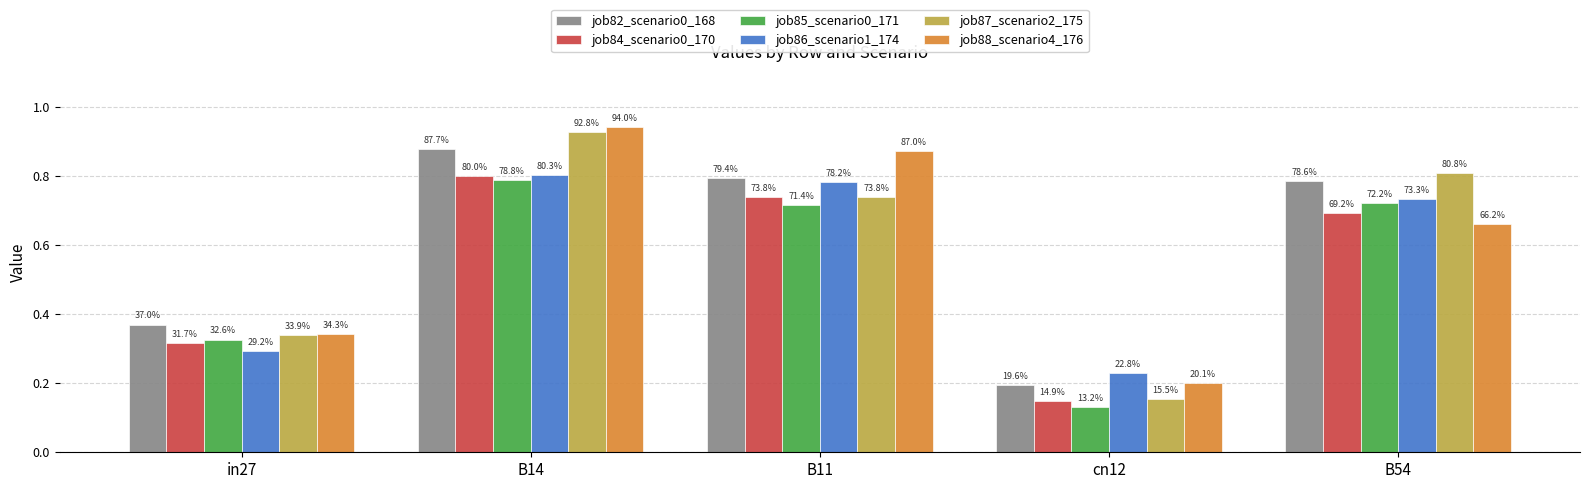

The job84_scenario0_170 series shows 1.2 at B14. True or false?

False